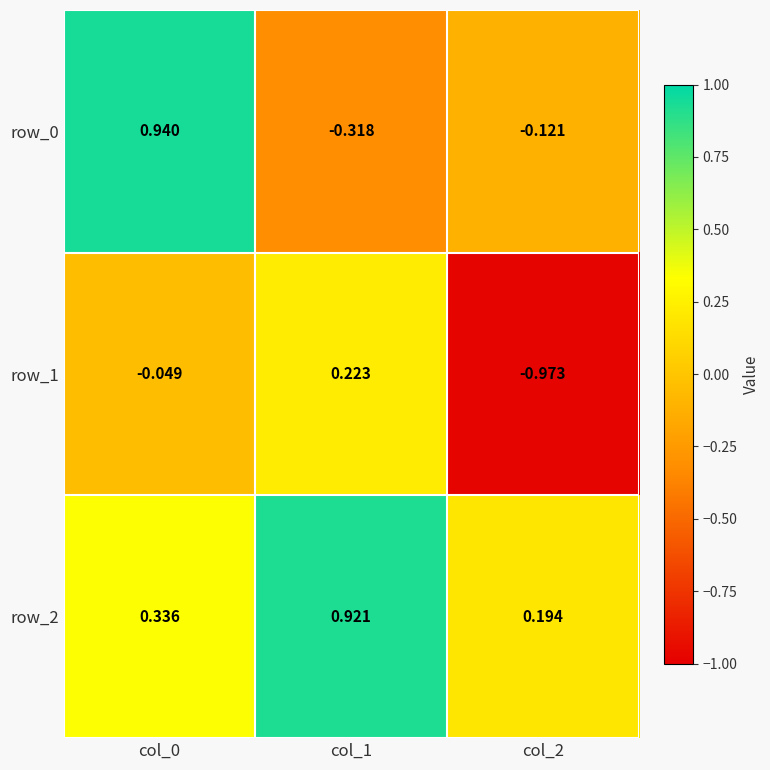

Is the value of row_0 at col_1 greater than the value of row_1 at col_2?

Yes